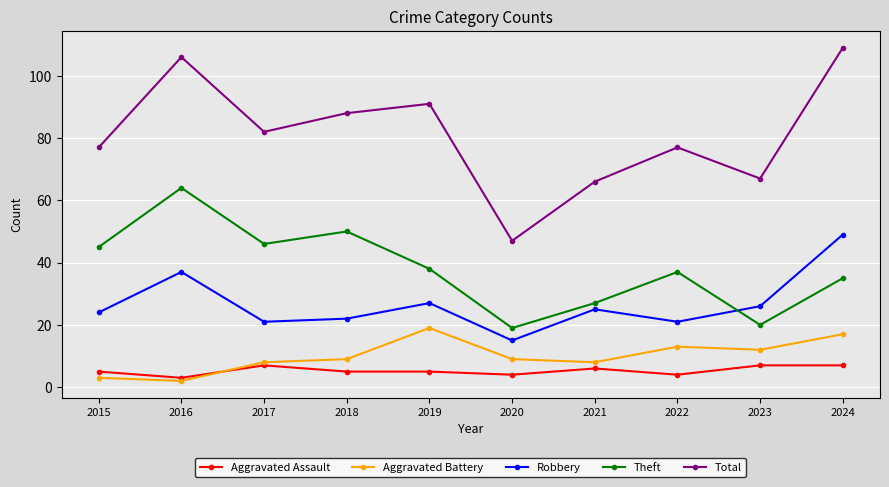

How many lines are shown in the chart?

5